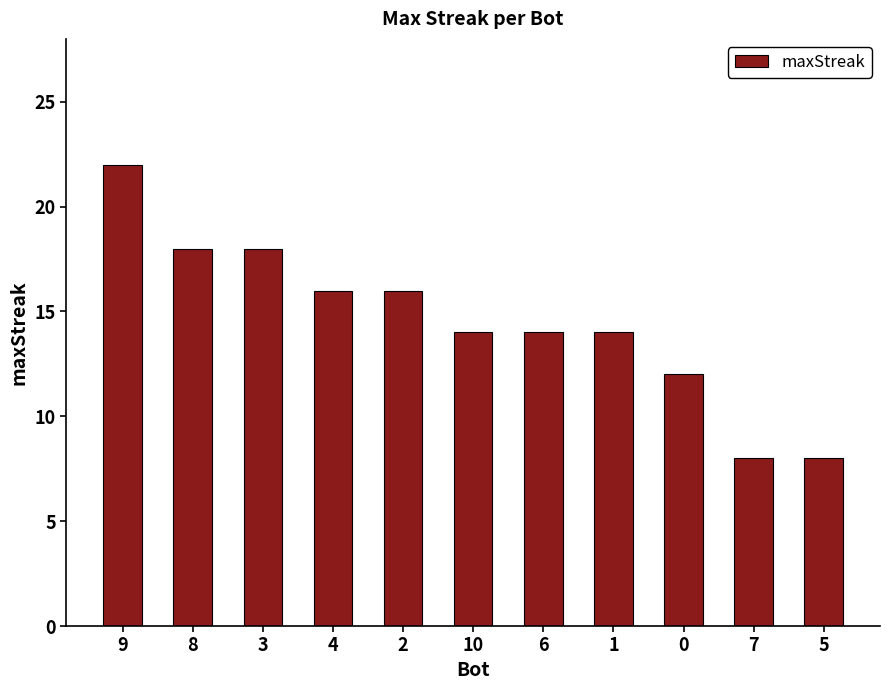

What is the sum of the values at 8 and 7?

26